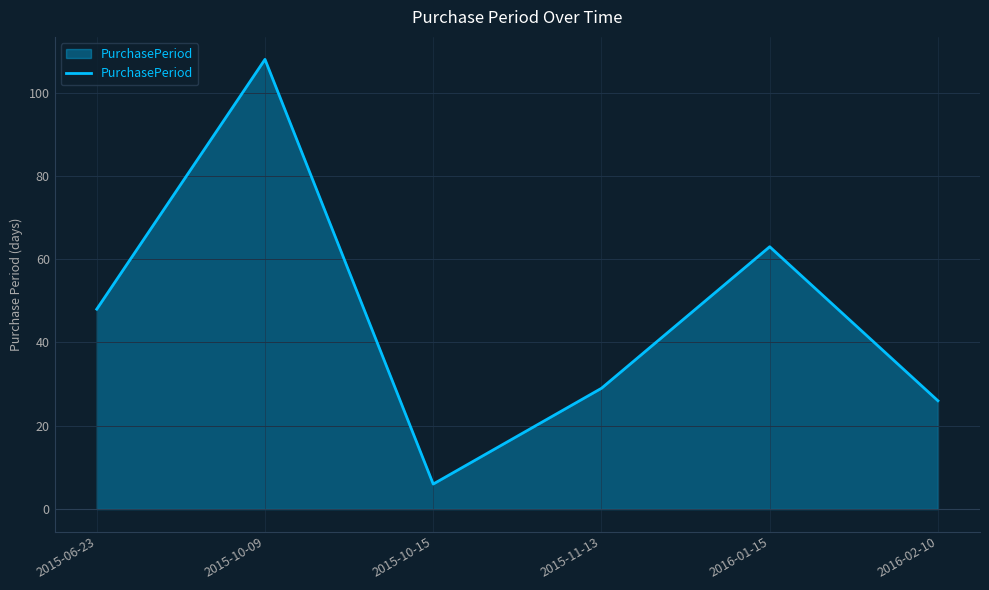

What is the difference between the second highest and second lowest values?

37